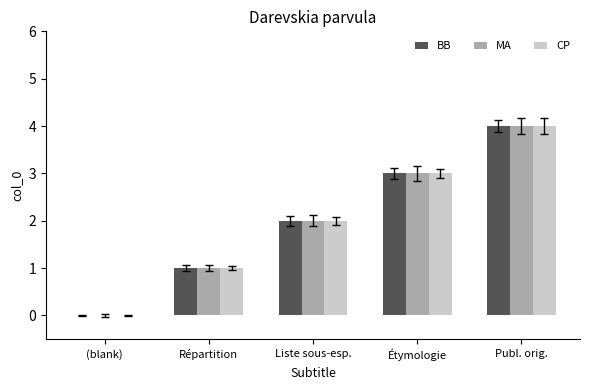

At which category is the sum across all series the highest?

Publ. orig.